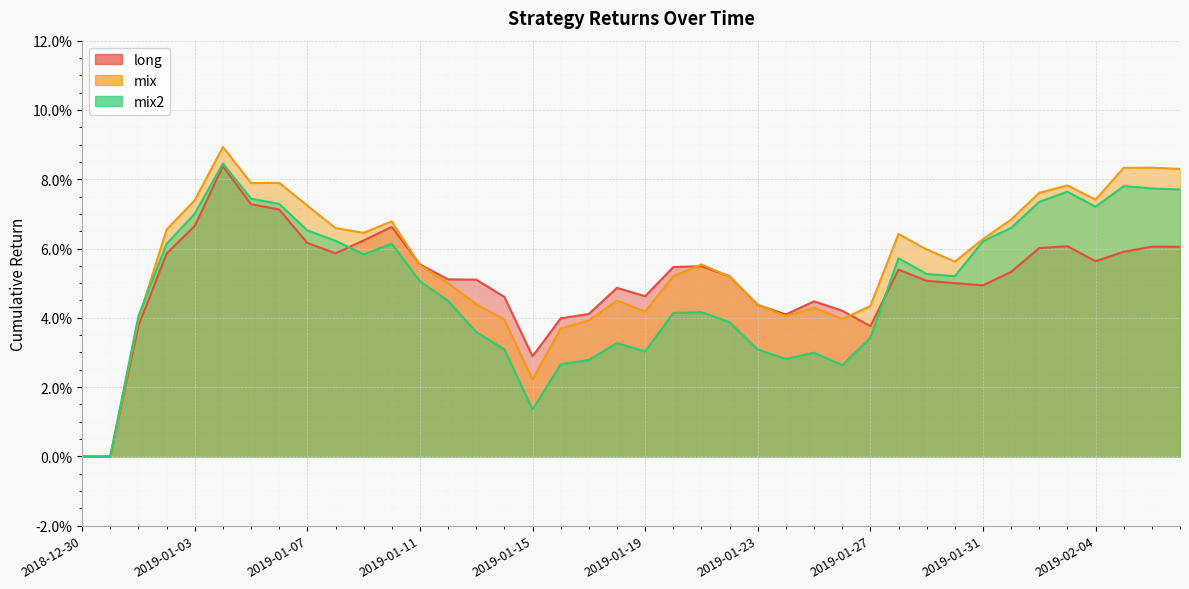

True or false: mix has a value of 0.0 at 2019-01-13.

False